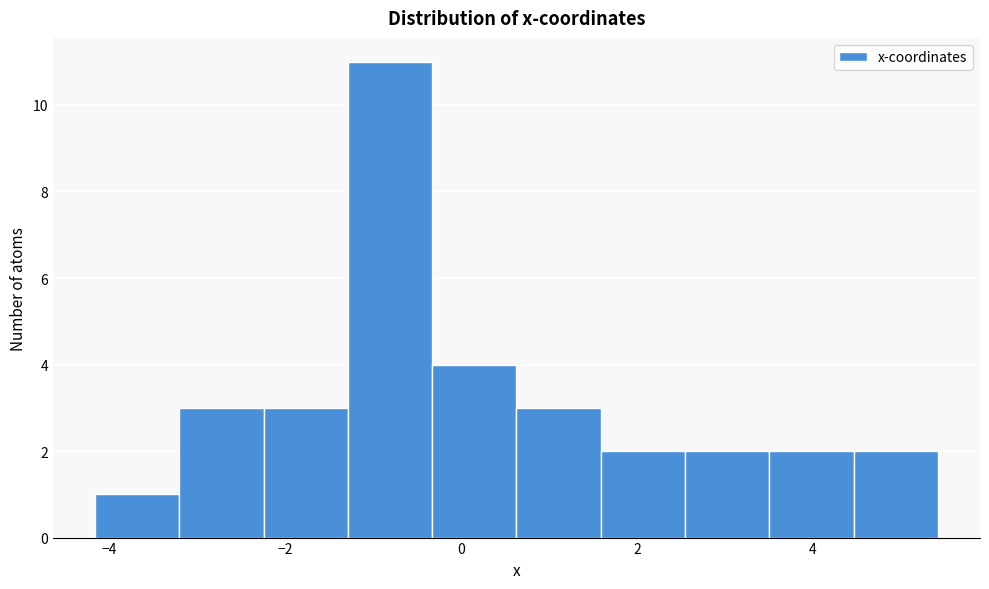

Reading left to right, list every bar in this chart as the range it spans on the x-axis followed by its height. Neither the bar edges nor the heights are printed on the chart, so give them approximately, as read against the axes.

-4.2 to -3.2: 1
-3.2 to -2.2: 3
-2.2 to -1.2: 3
-1.2 to -0.4: 11
-0.4 to 0.6: 4
0.6 to 1.6: 3
1.6 to 2.6: 2
2.6 to 3.6: 2
3.6 to 4.4: 2
4.4 to 5.4: 2